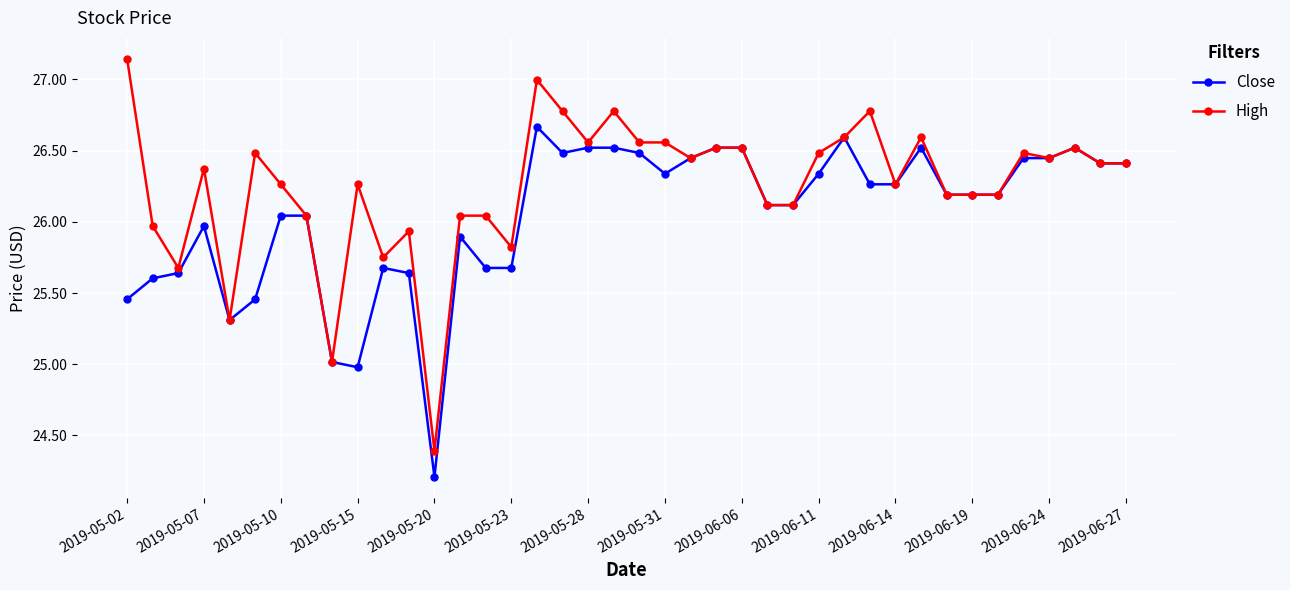

Rank the series by their average value, from highest to lowest.

High, Close